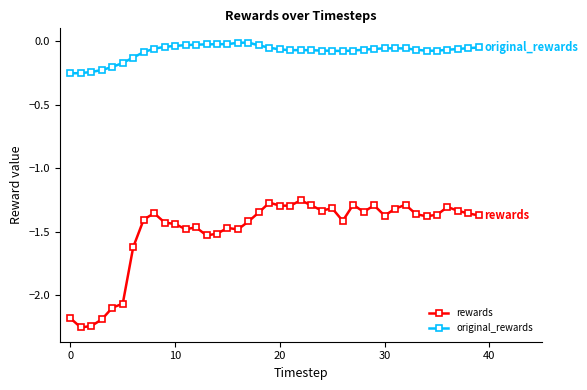

What is the difference between the maximum and minimum values in the rewards series?

1.0